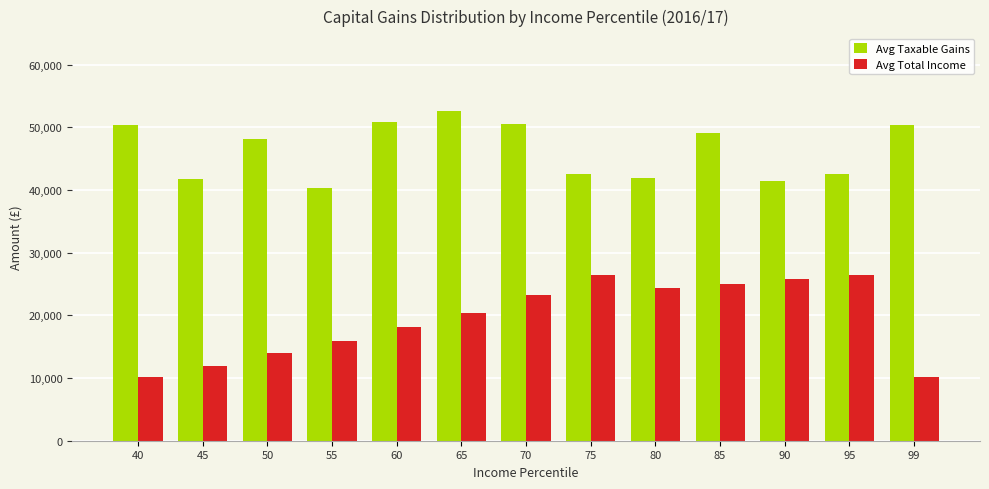

List the series in order of their peak value, lowest first.

Avg Total Income, Avg Taxable Gains